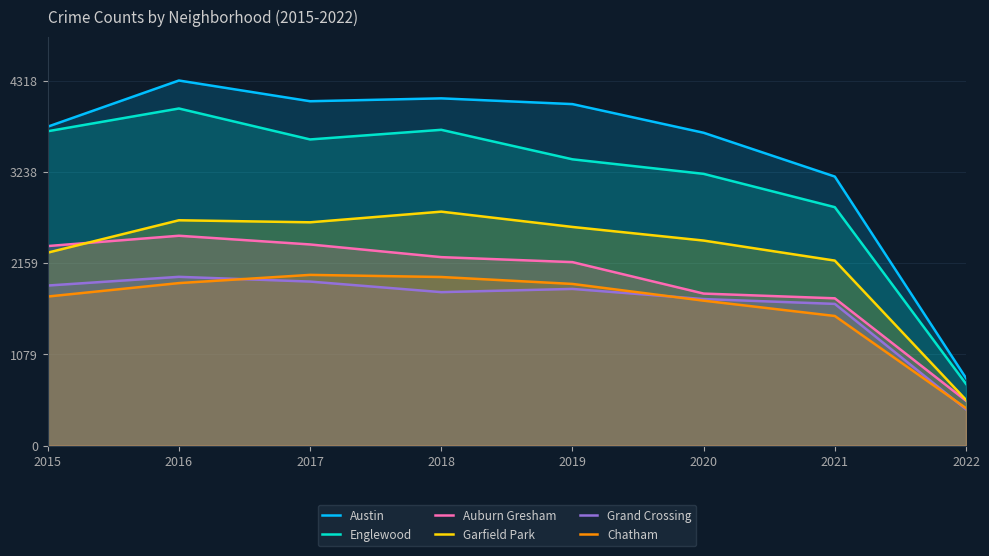

At 2021, list the series in order from smallest to largest.

Chatham, Grand Crossing, Auburn Gresham, Garfield Park, Englewood, Austin